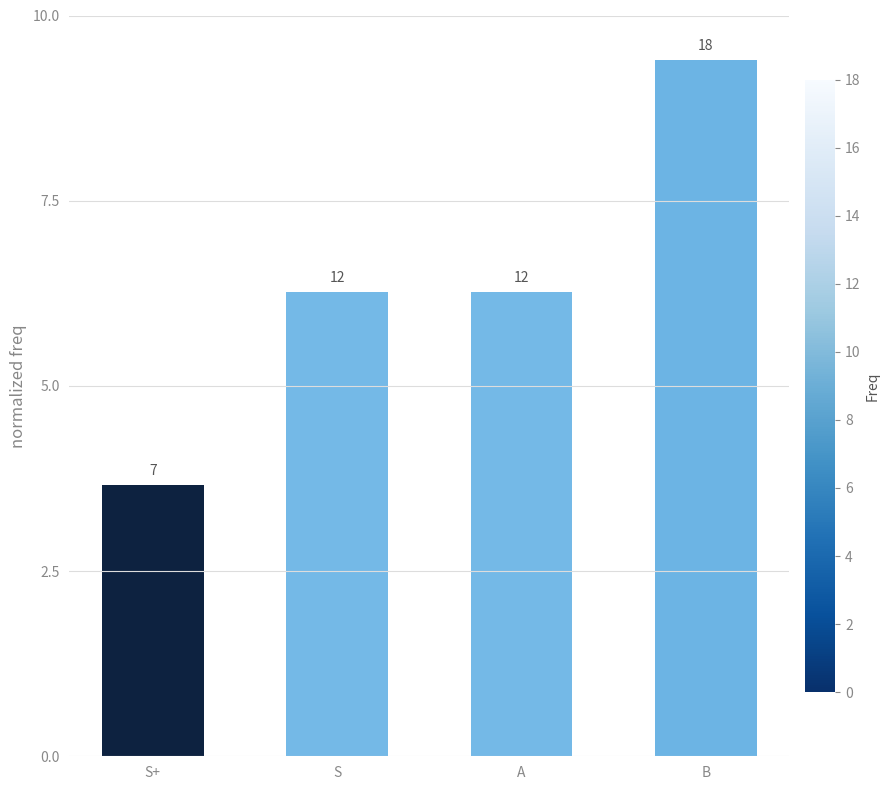

Does the chart contain any negative values?

No